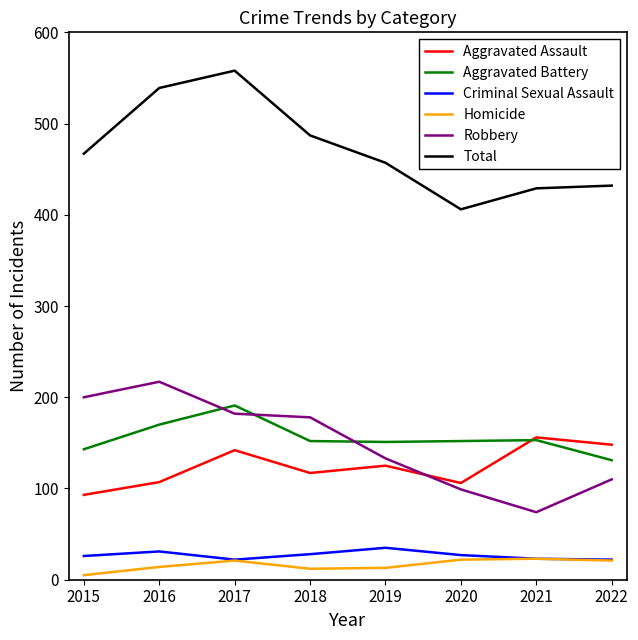

What is the minimum value shown in the chart?

5